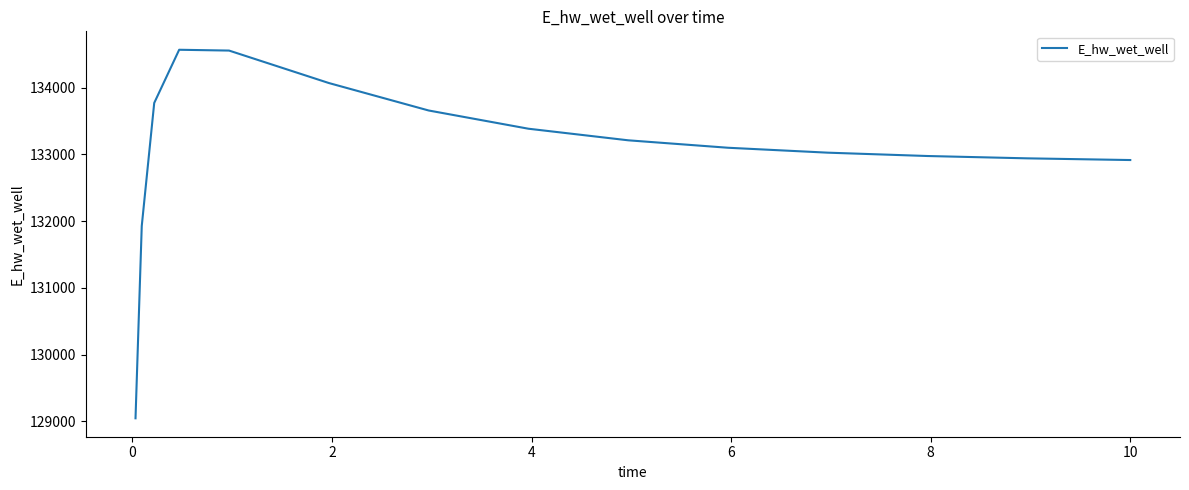

What is the greatest value displayed?

134565.7